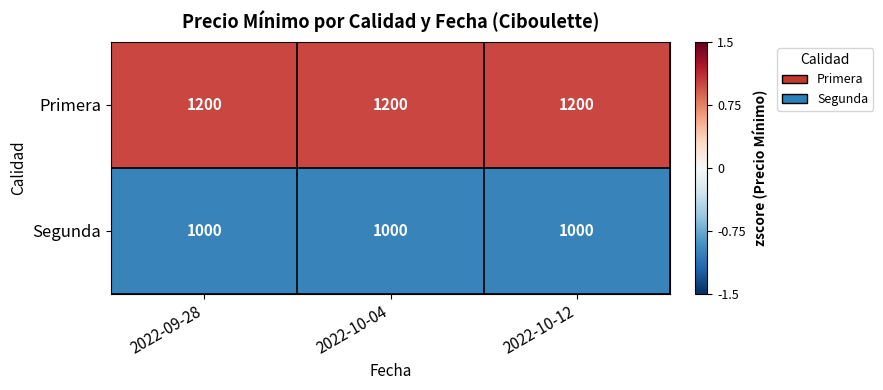

The value of Segunda at 2022-10-12 is 1000. True or false?

True